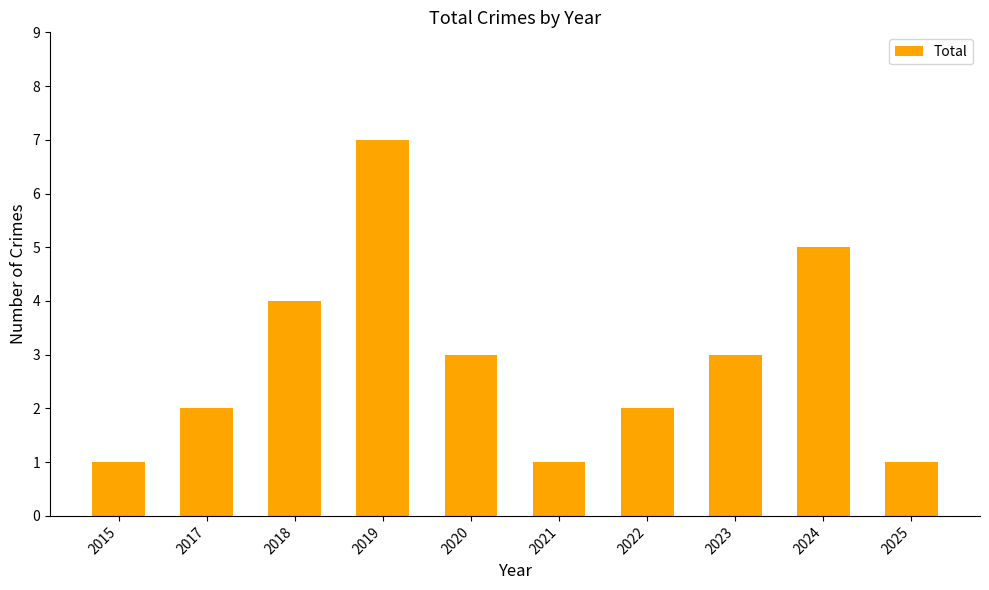

Where is the data nearest to the value 4?

2018